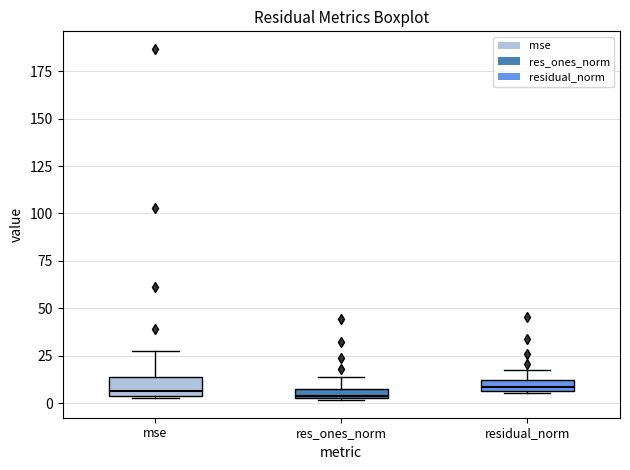

Where is the lower edge of the box for res_ones_norm on the y-axis? The values are not printed on the chart, so give them approximately, as read against the axis.

5